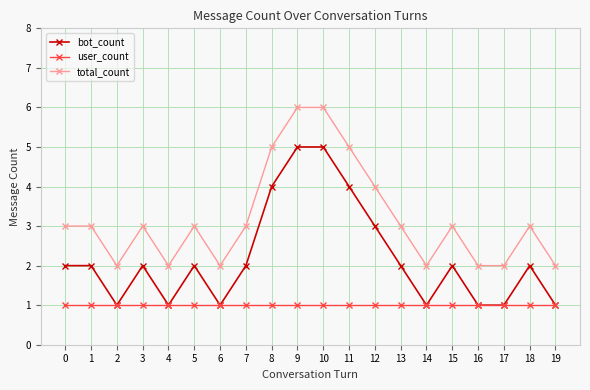

What is the value of the user_count point at the 18th from the left?

1